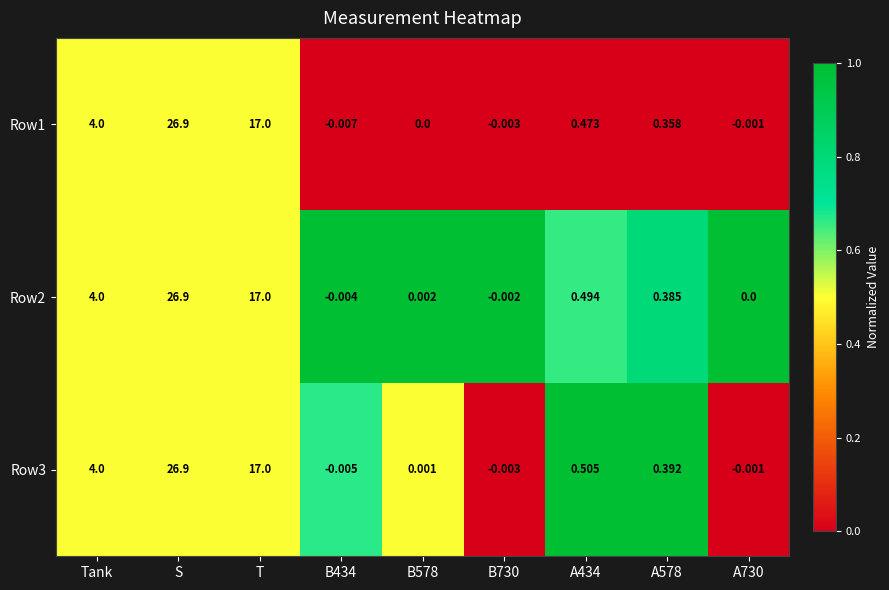

Where is Row2 nearest to the value 13?

T